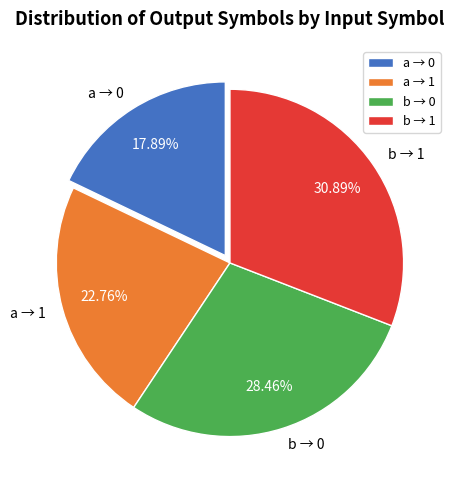

Which has a higher value, b → 0 or a → 1?

b → 0